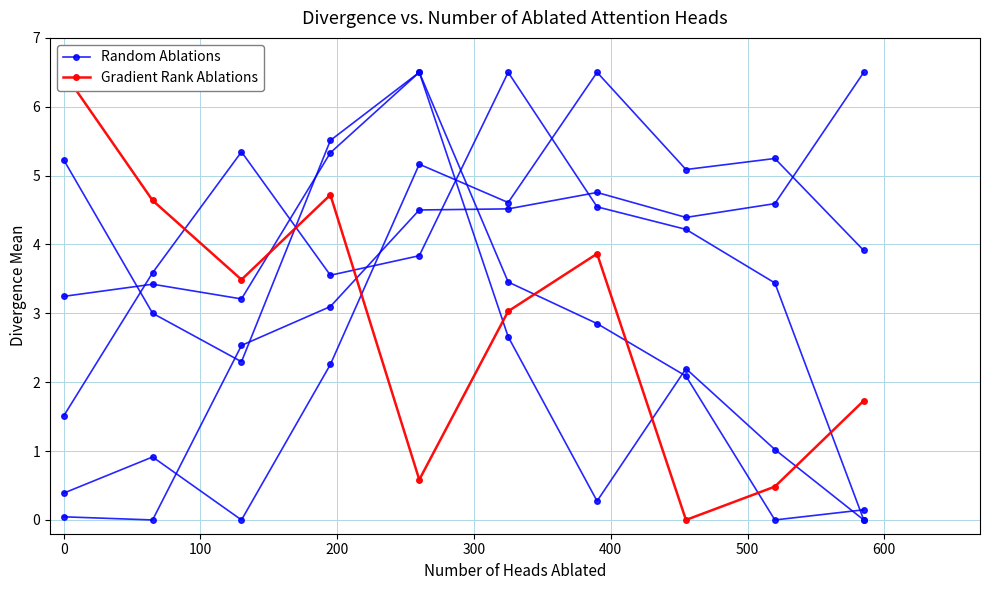

Which series has the largest total across all categories?

Random Ablations